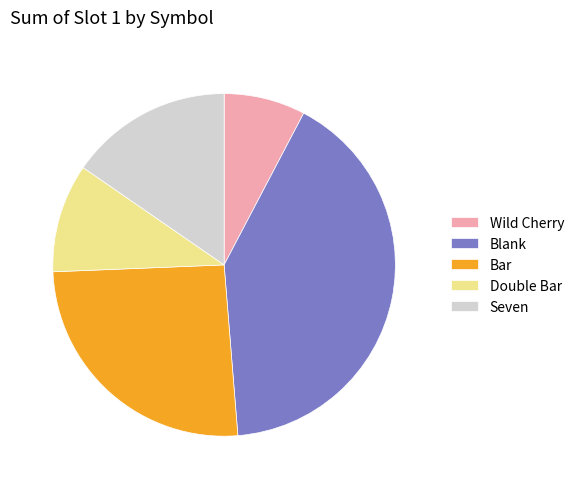

Is the sum of Bar and Wild Cherry greater than half?

No